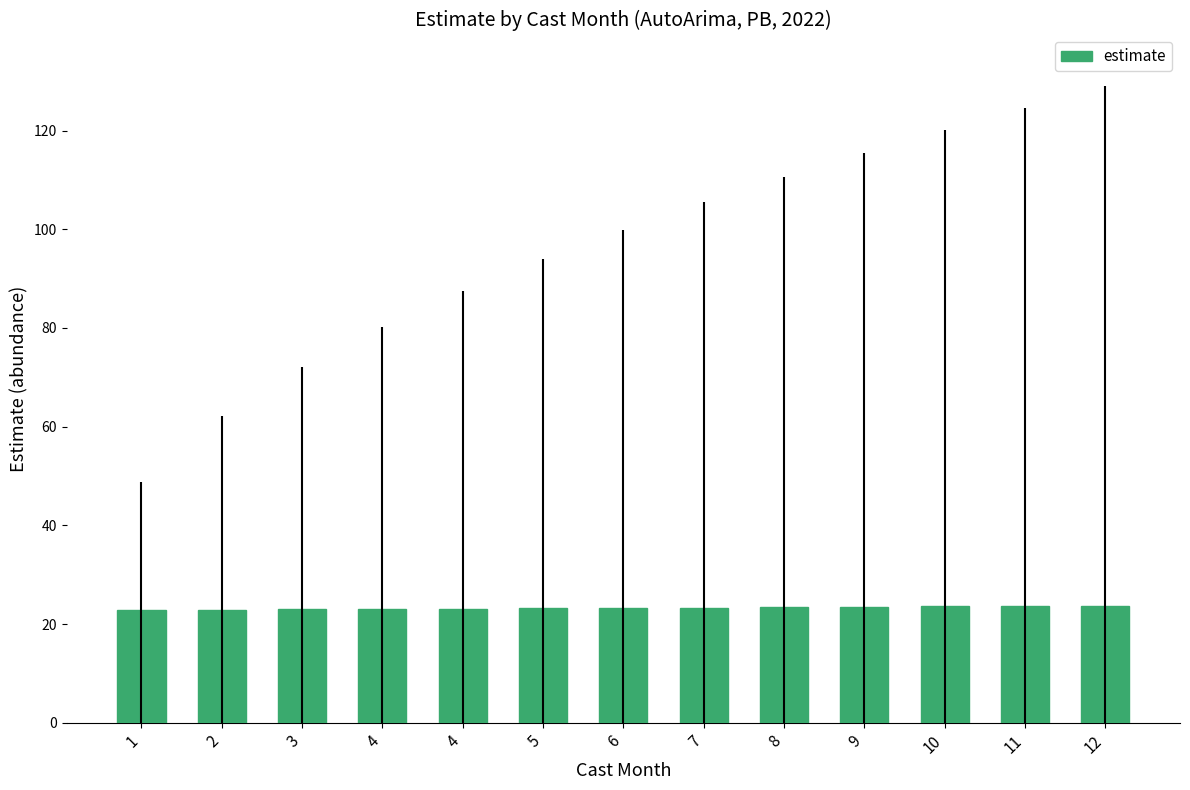

How many bars are there in total?

13